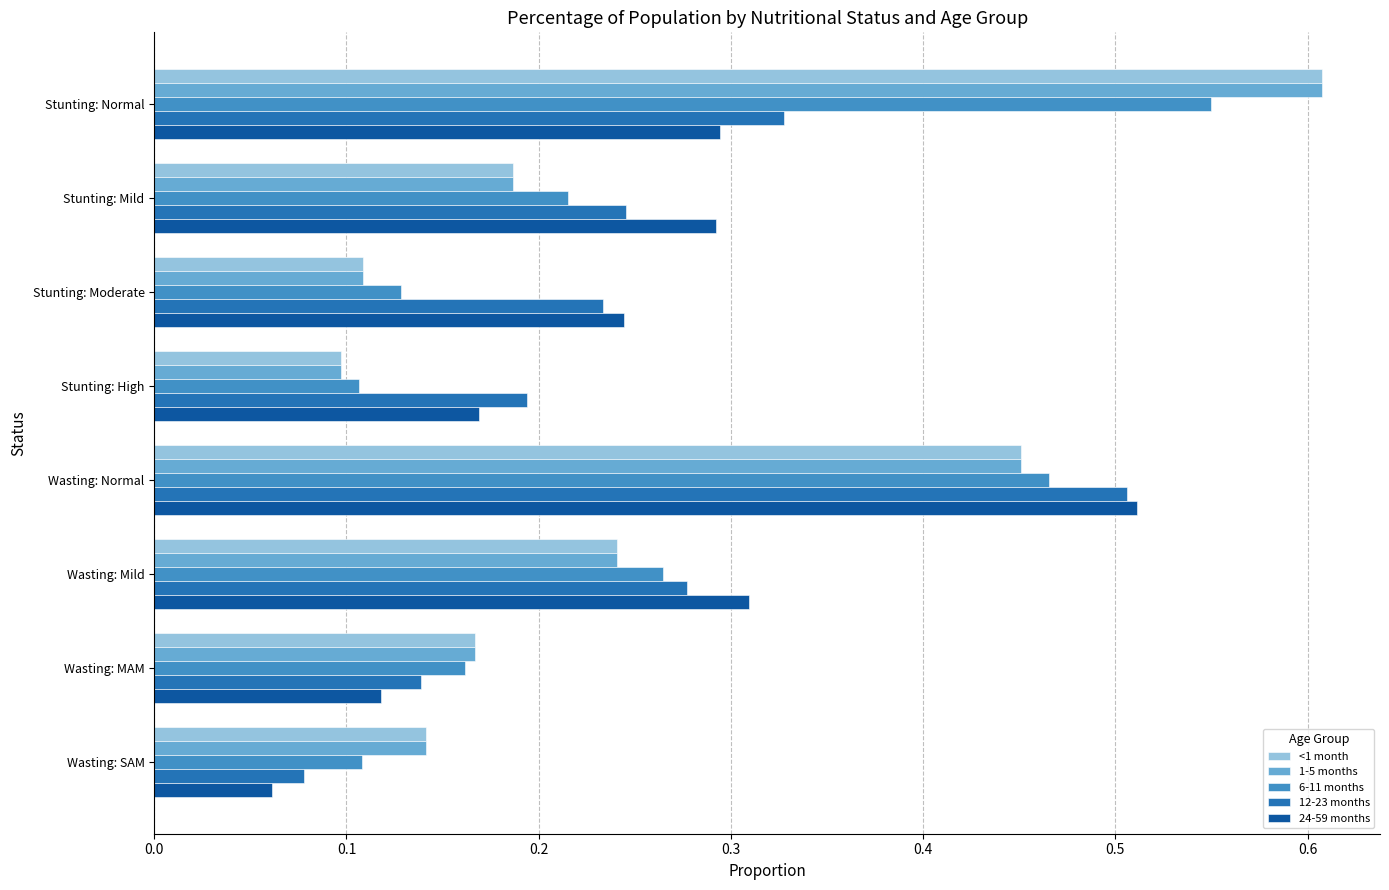

Count the number of data series in this chart.

5